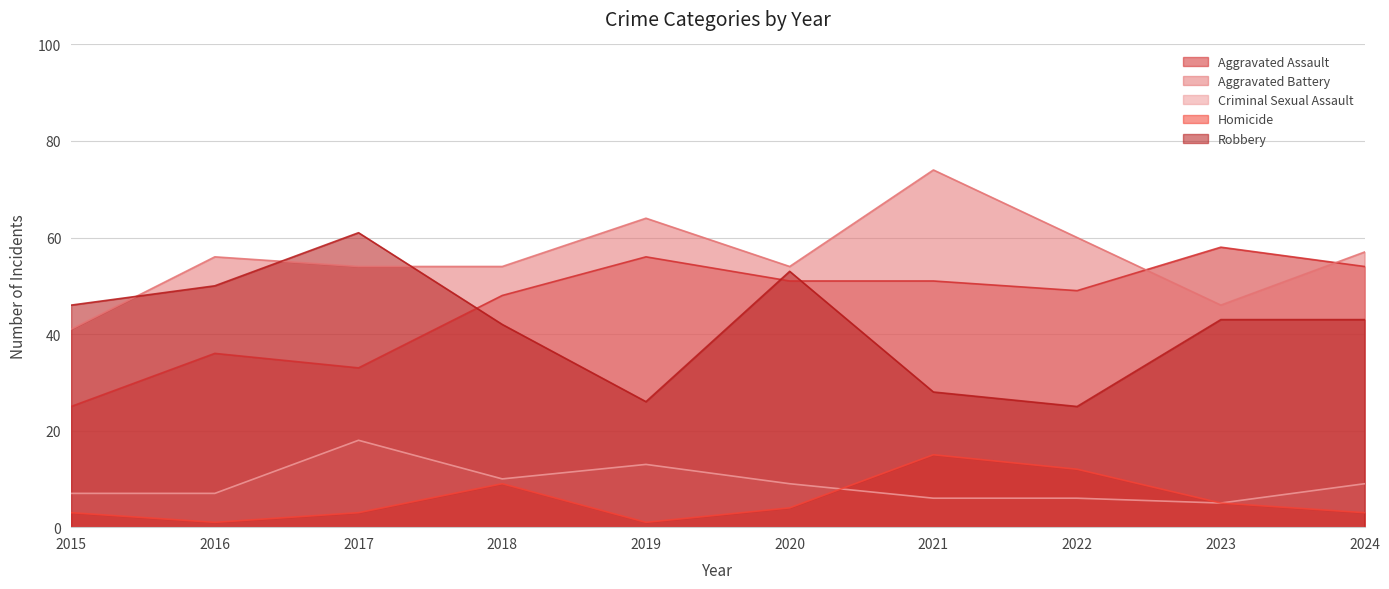

The Homicide series shows 1 at 2020. True or false?

False